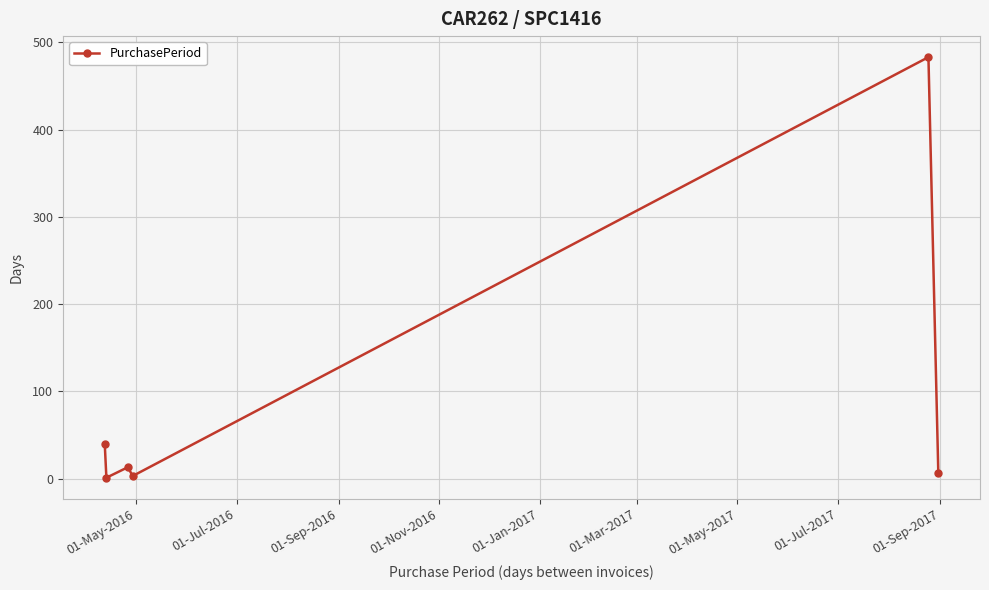

What is the difference between the second highest and minimum values?

39